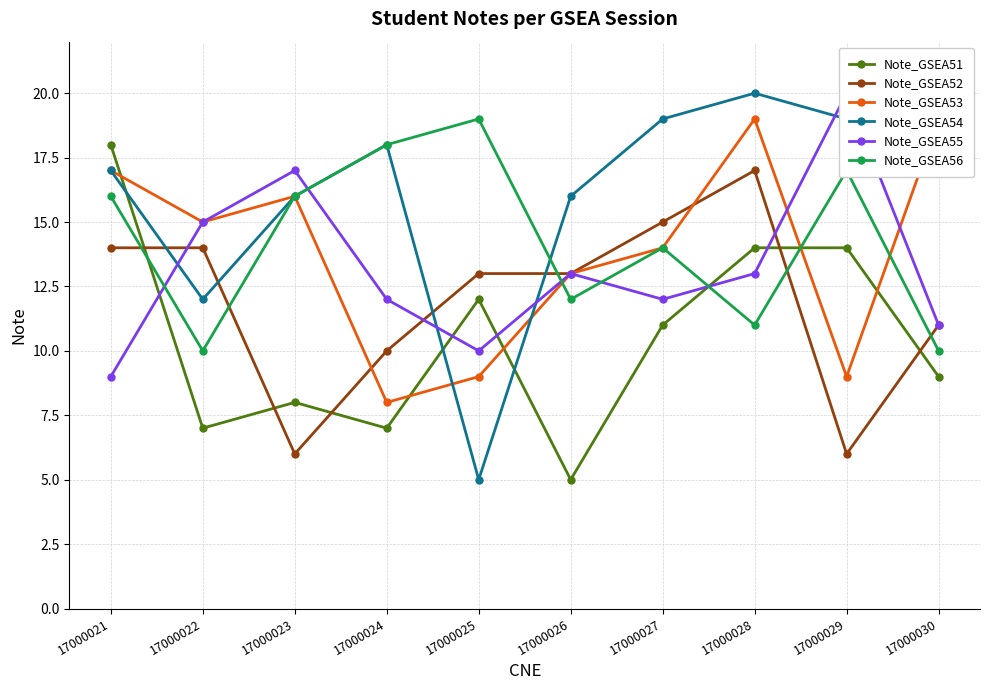

How many data points in Note_GSEA53 are above 15?

4